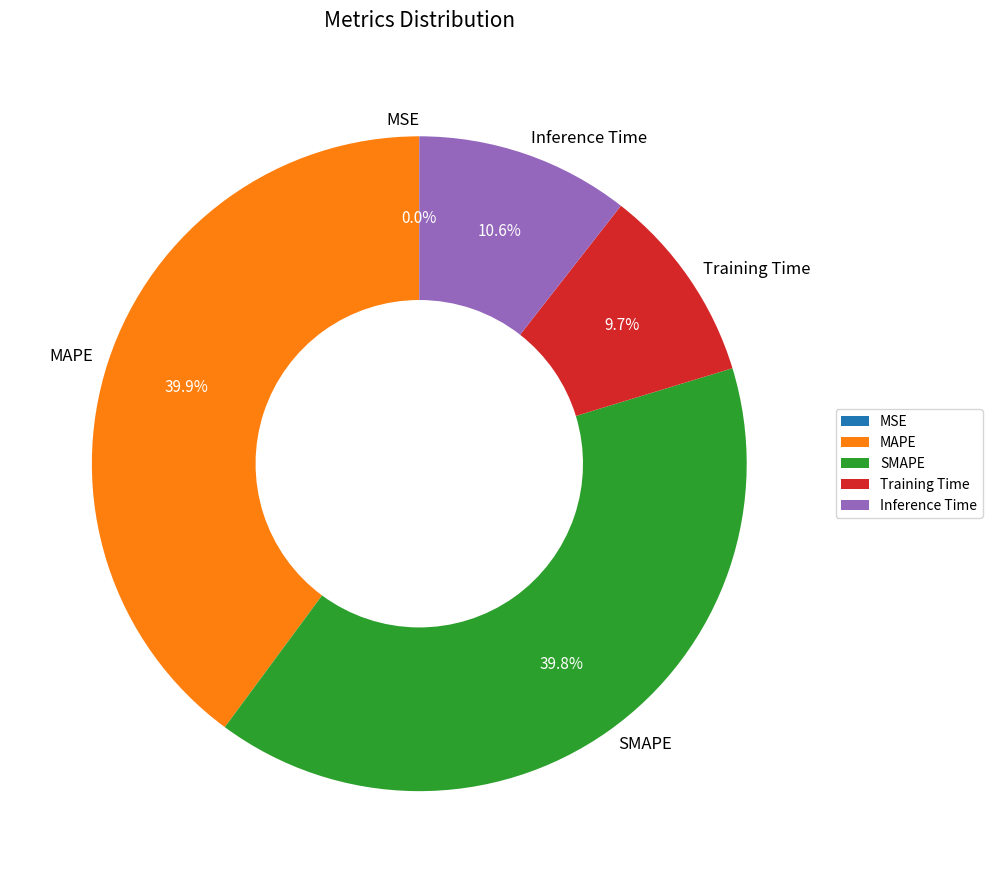

What percentage do SMAPE and MAPE together represent?

79.7%